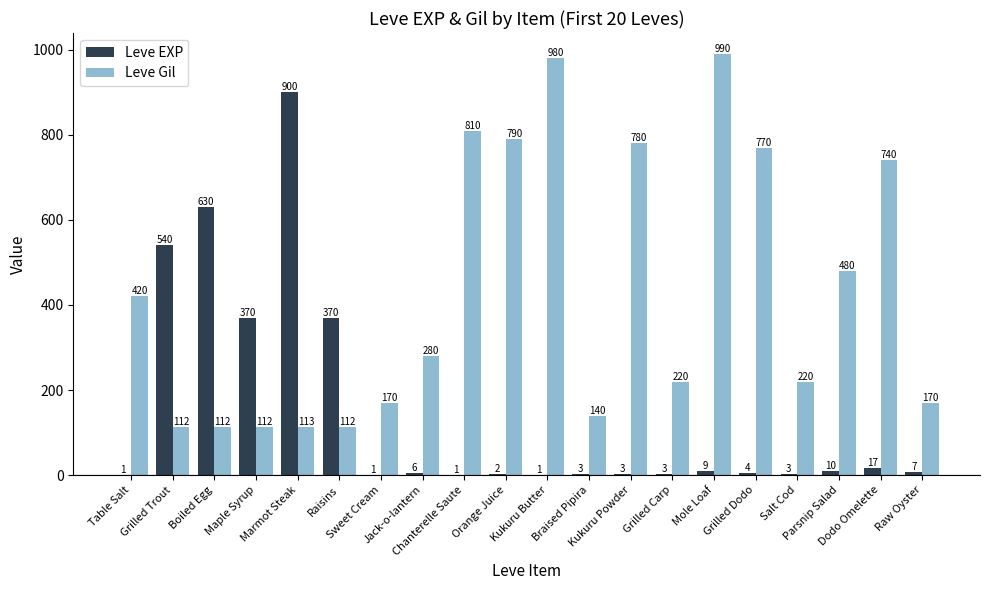

Which series has the largest total across all categories?

Leve Gil